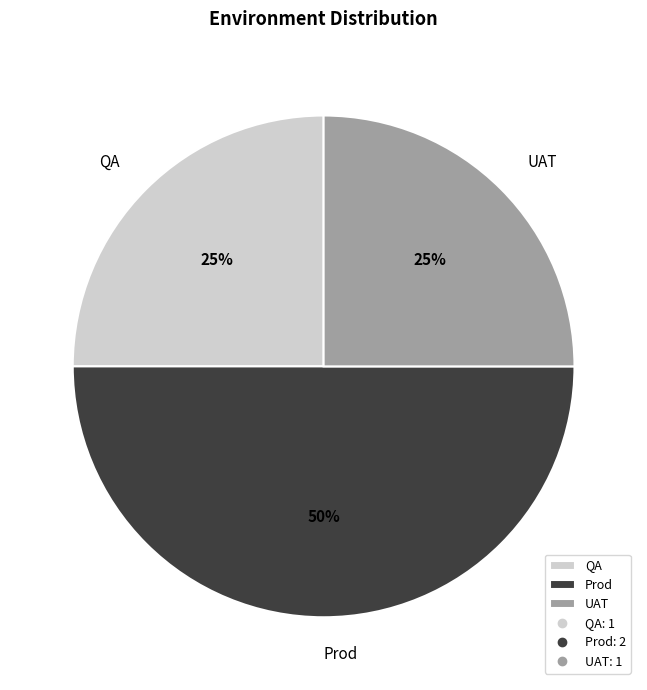

Do QA and Prod together represent more than half of the pie?

Yes